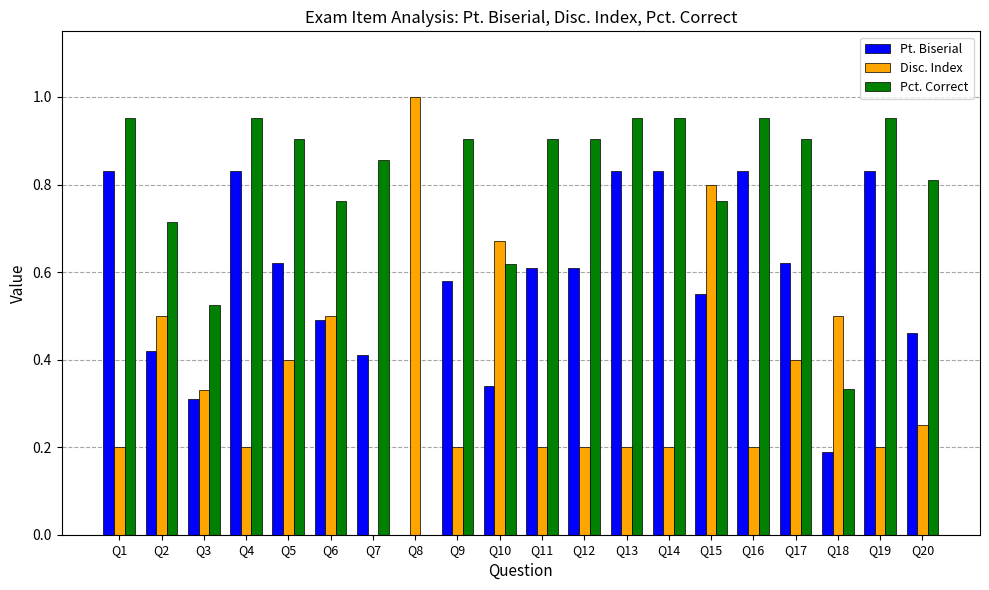

Are the bars horizontal?

No